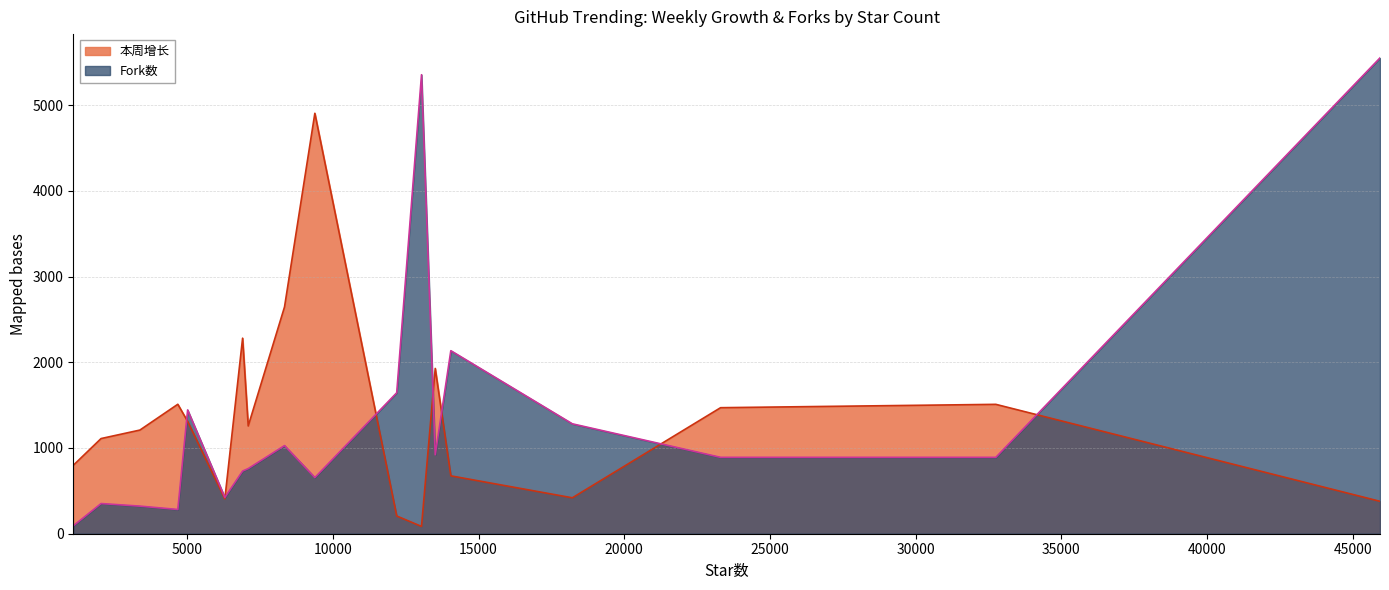

How many values in the Fork数 series are below 891?

8